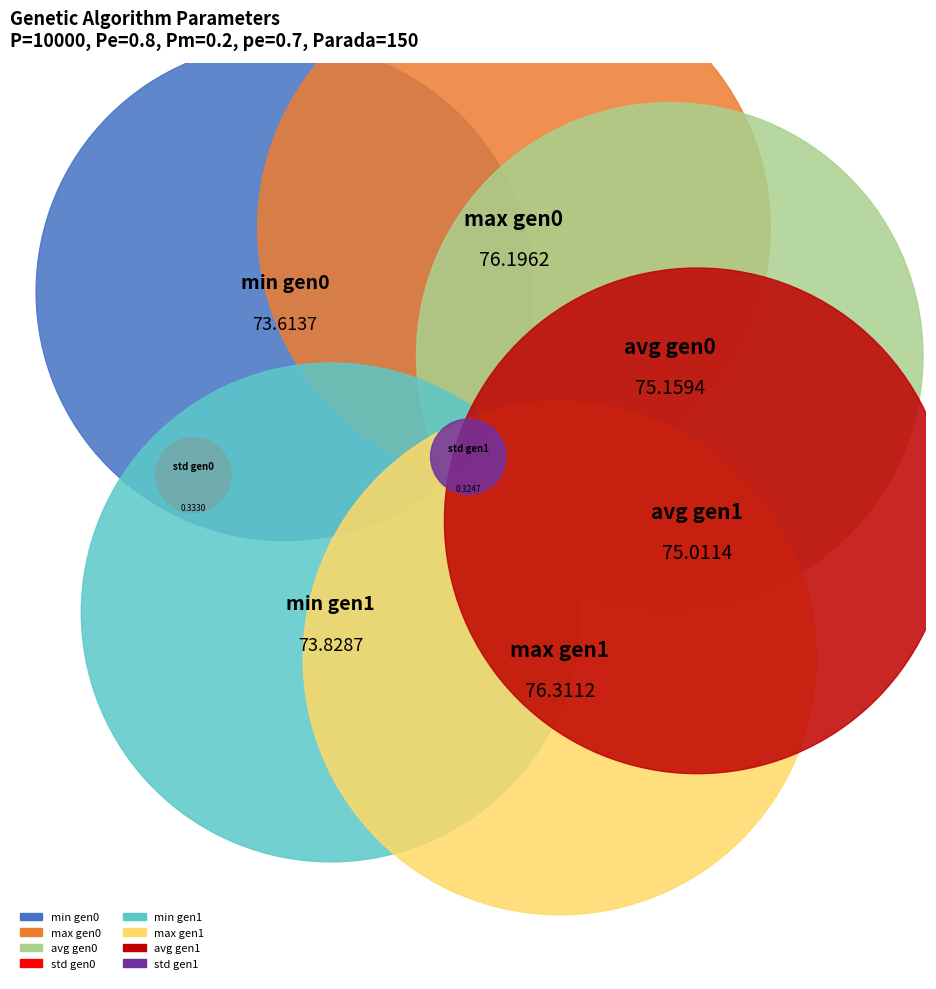

Do gen 0 and gen 1 together represent more than half of the pie?

Yes